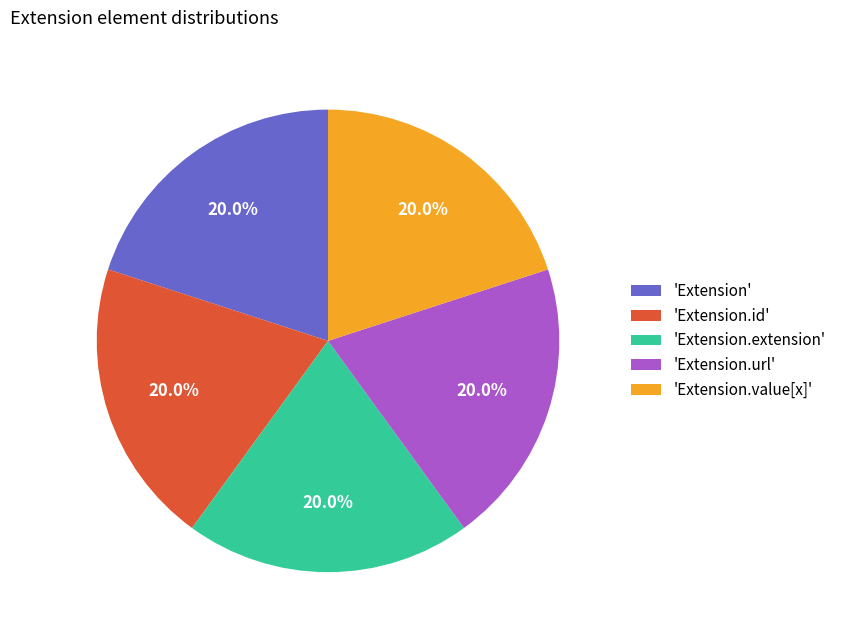

What percentage do 'Extension.extension' and 'Extension' together represent?

40.0%